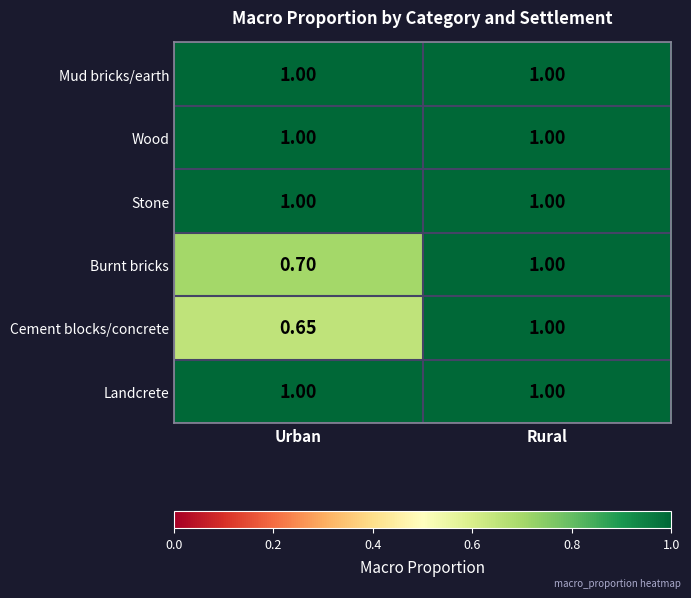

Between Urban and Rural, which series saw the biggest shift?

Cement blocks/concrete